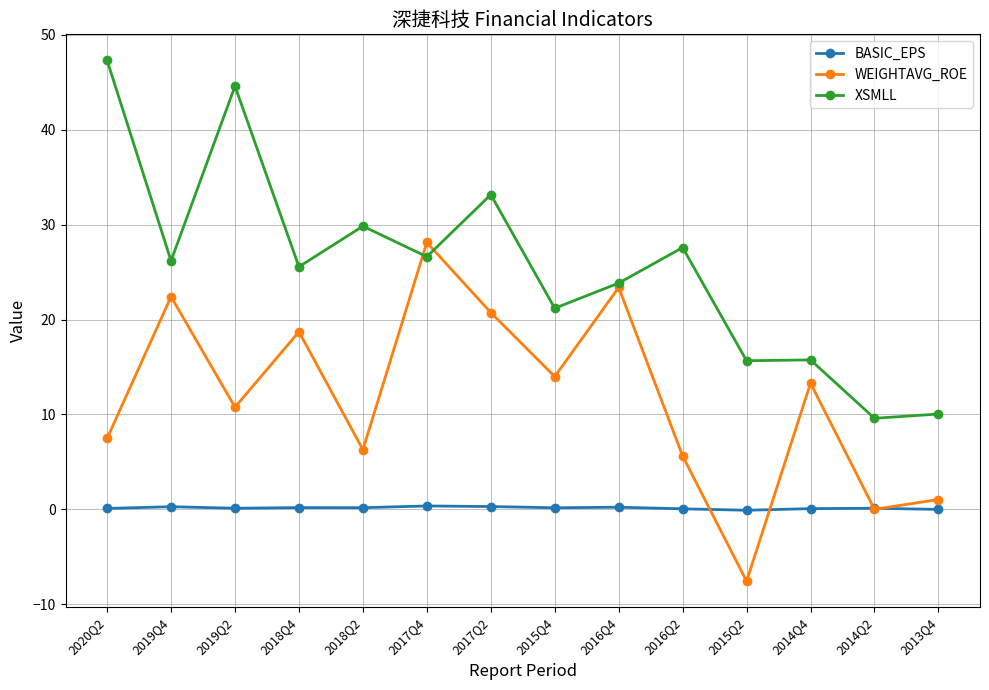

What is the minimum value for XSMLL?

9.6